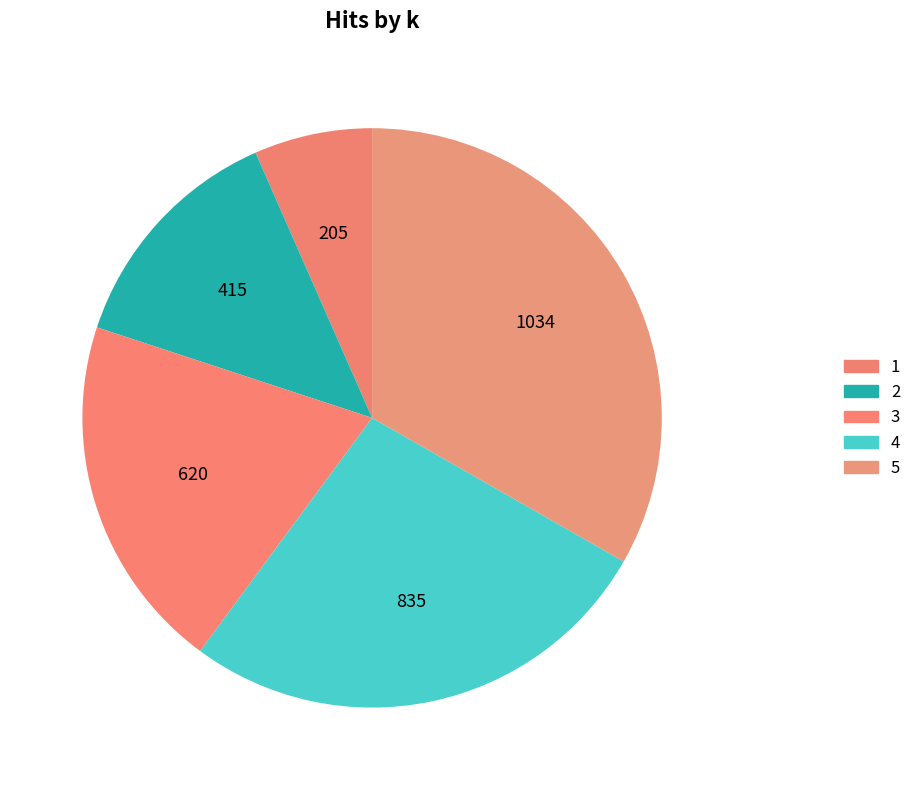

What is the total percentage of 2 and 4?

40.2%